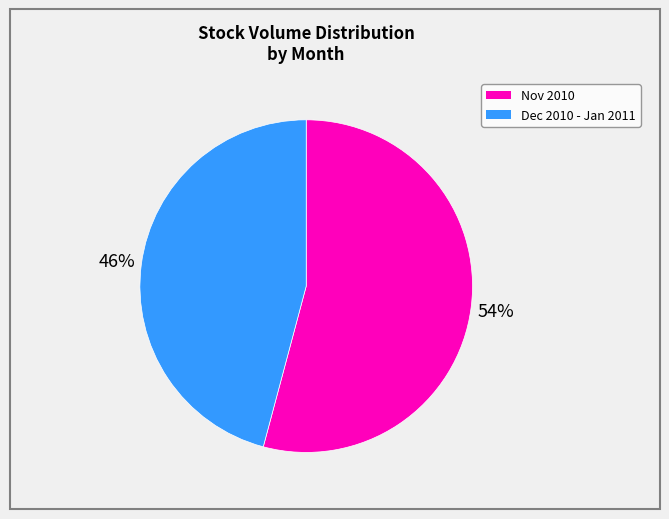

To the nearest percent, what is the average slice percentage?

50%